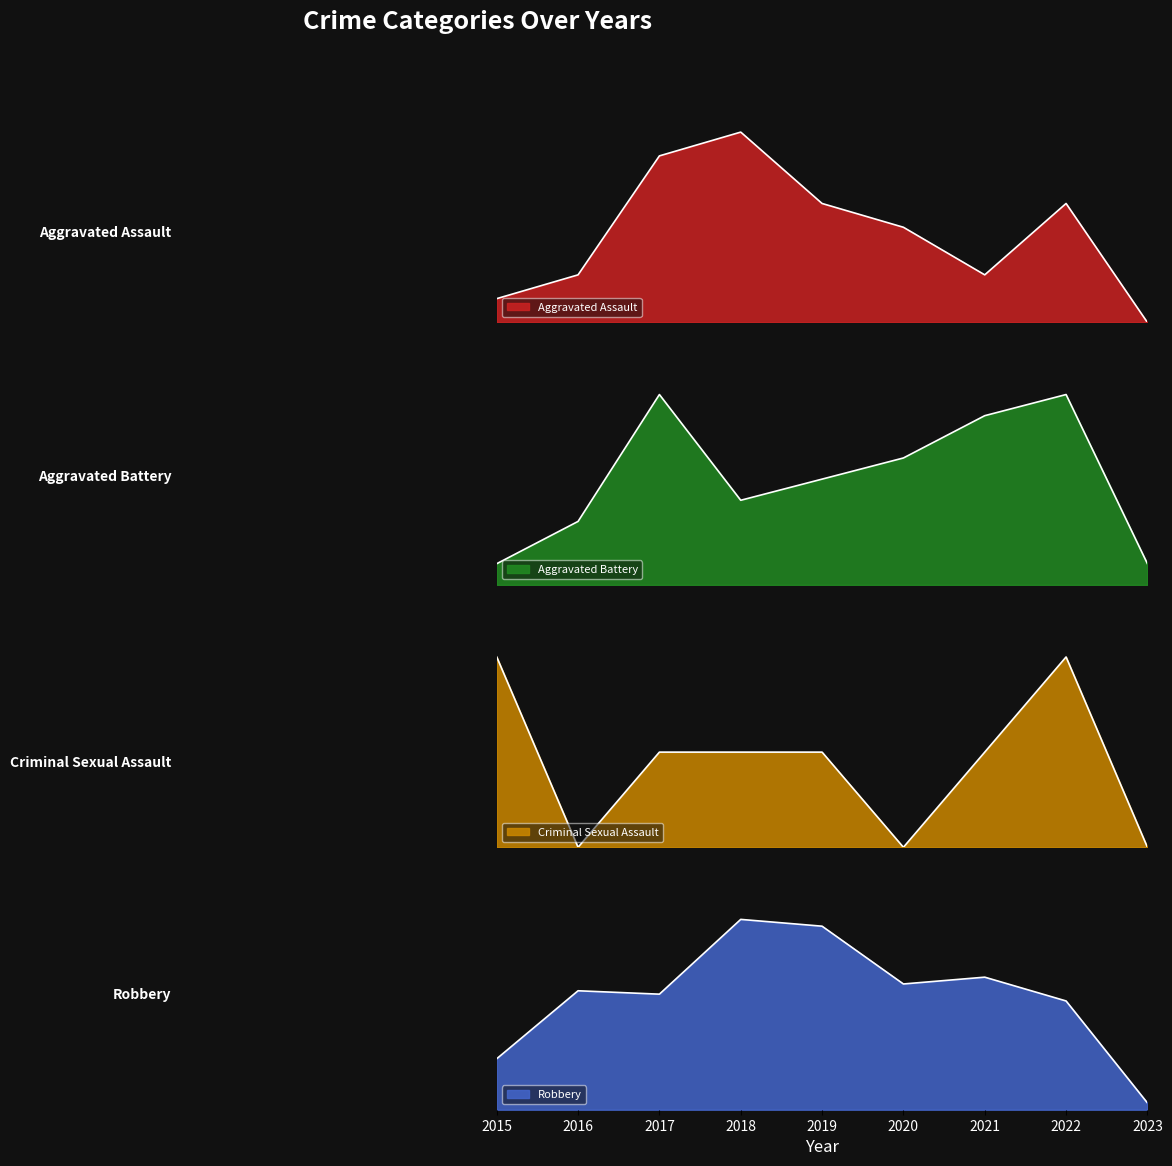

The value of Aggravated Assault at 2017 is 3. True or false?

False